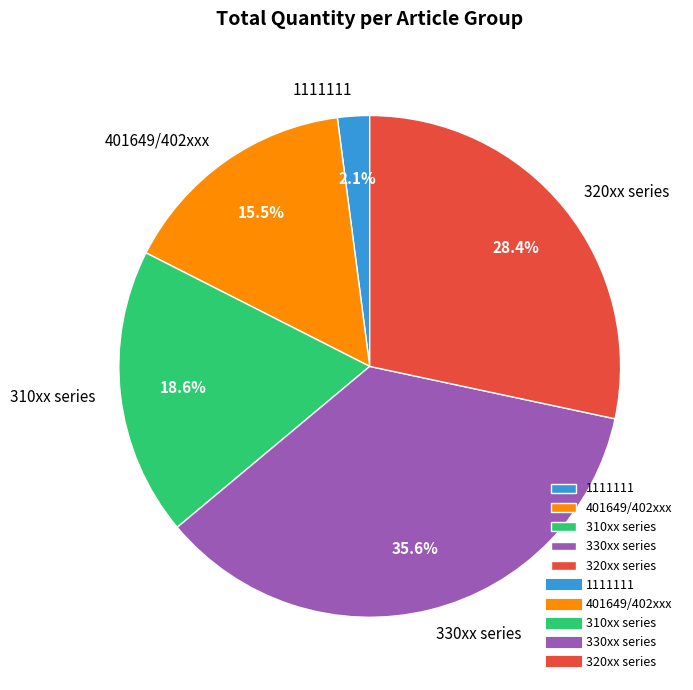

Combined, what portion of the pie is 320xx series and 310xx series?

46.9%